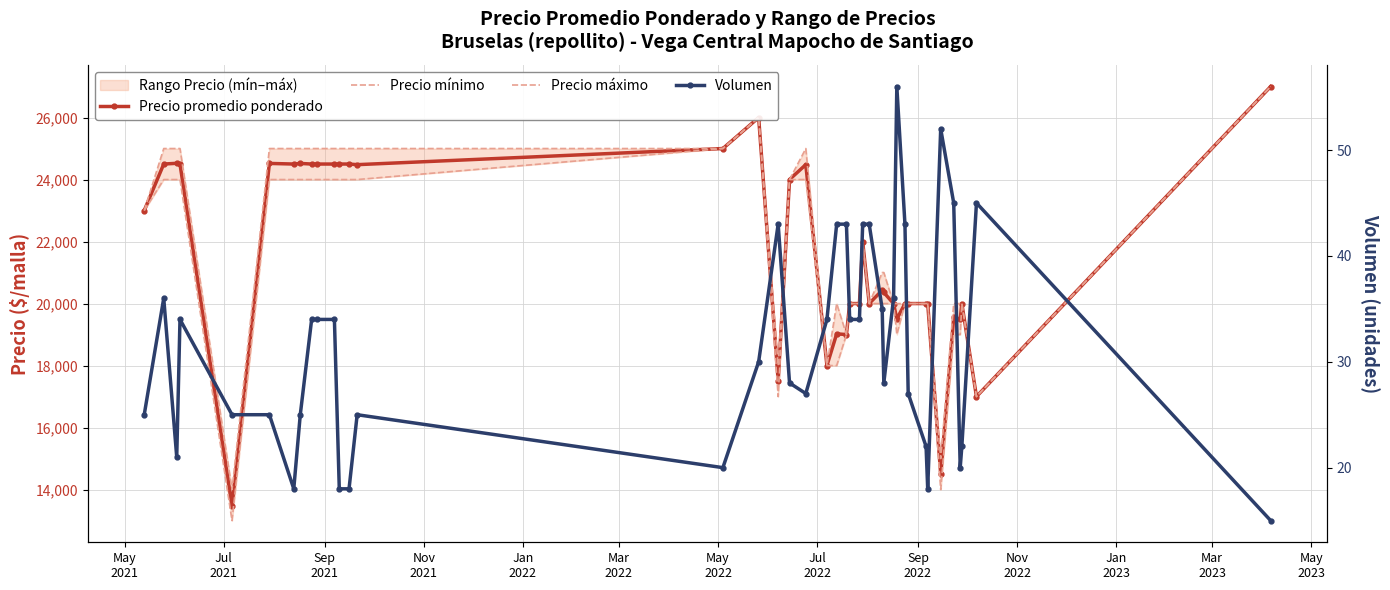

At which label does Precio promedio ponderado first exceed 20429?

May
2021